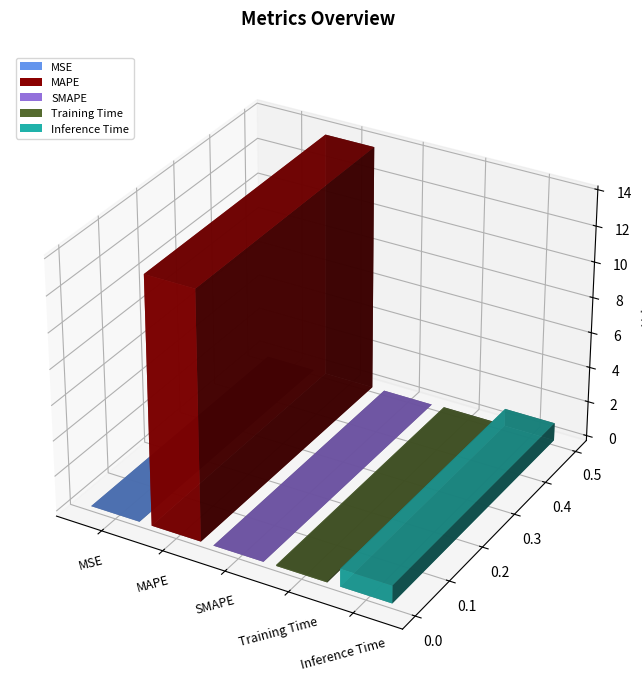

Reading left to right, transcribe all the data shown in this chart.

MSE=0.0	MAPE=13.9	SMAPE=0.0	Training Time=0.1	Inference Time=1.0